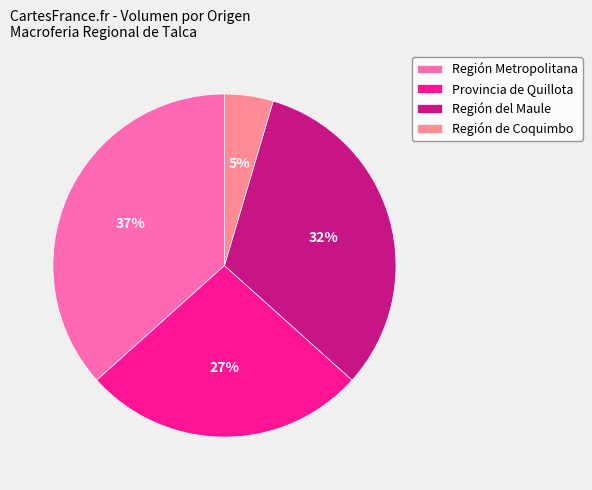

Rank the categories by value from highest to lowest.

Región Metropolitana, Región del Maule, Provincia de Quillota, Región de Coquimbo